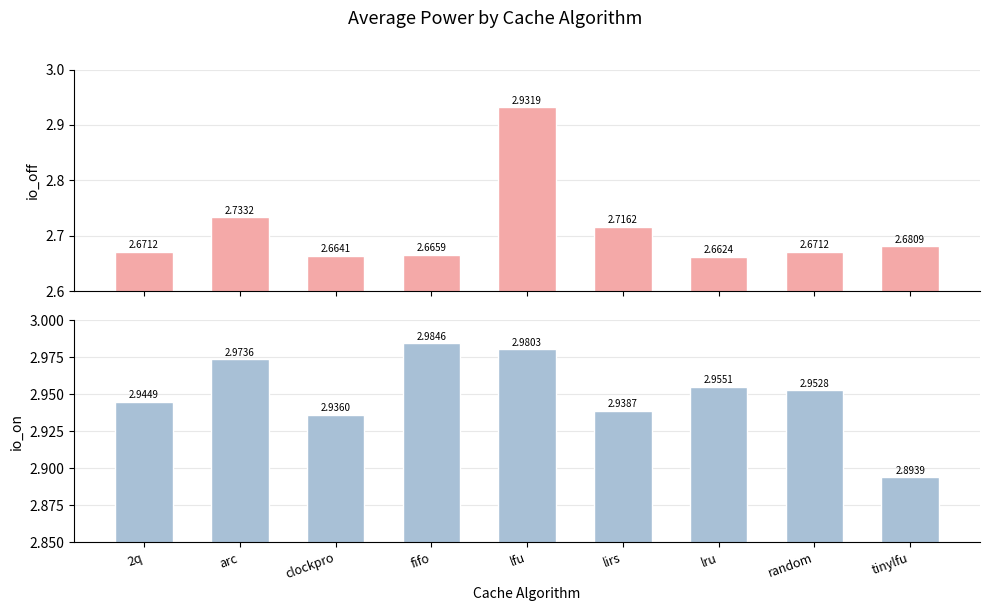

Reading left to right, what are all the values shown in this chart?

io_off: 2q=2.7	arc=2.7	clockpro=2.7	fifo=2.7	lfu=2.9	lirs=2.7	lru=2.7	random=2.7	tinylfu=2.7
io_on: 2q=2.9	arc=3.0	clockpro=2.9	fifo=3.0	lfu=3.0	lirs=2.9	lru=3.0	random=3.0	tinylfu=2.9